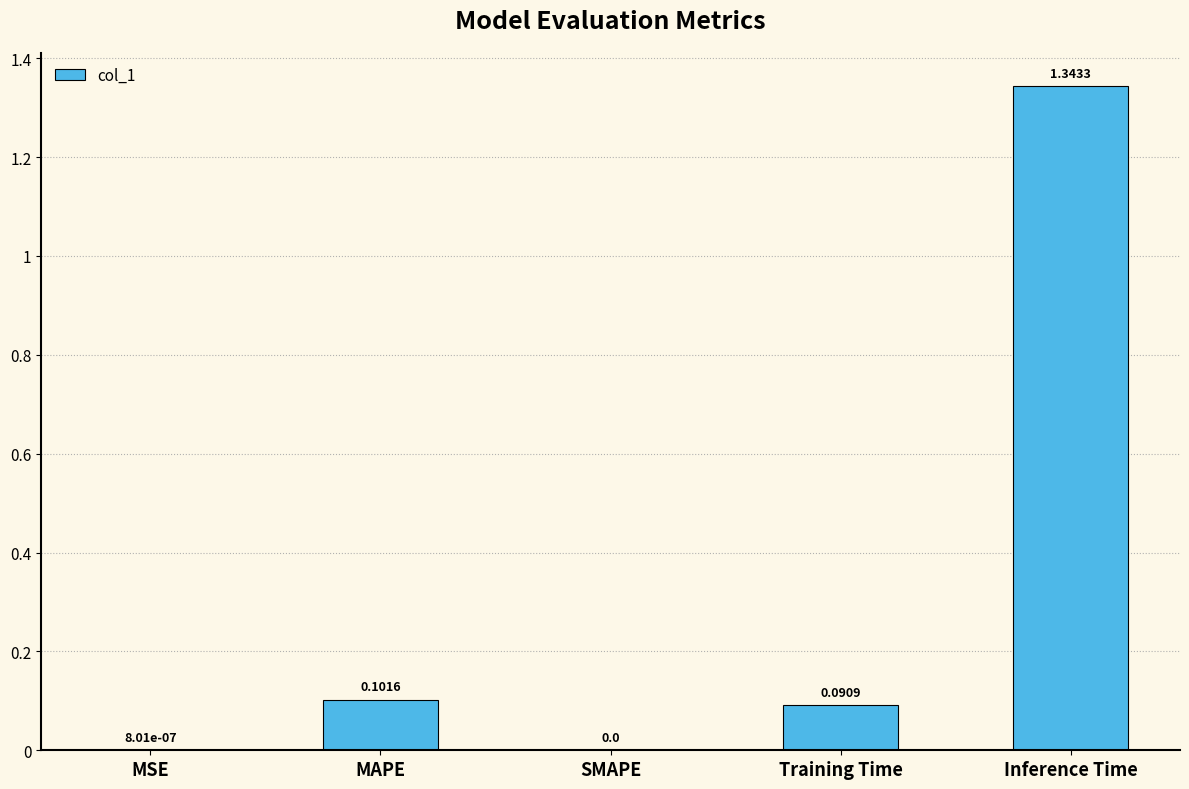

At which category does the chart reach its peak across all series?

Inference Time